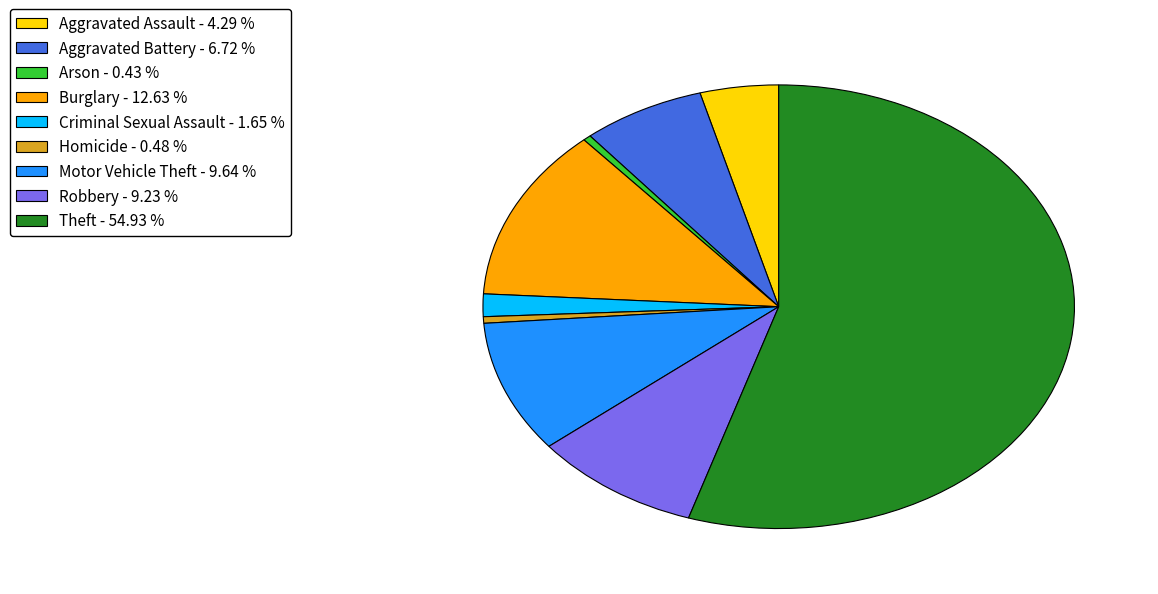

Combined, do Arson and Aggravated Battery account for over 50%?

No